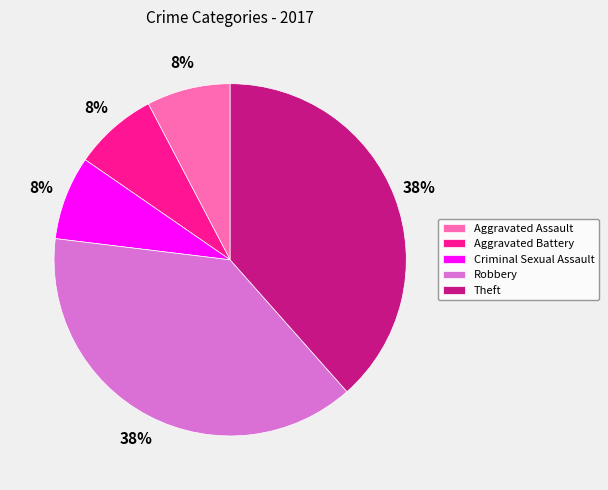

Do Aggravated Assault and Theft together represent more than half of the pie?

No